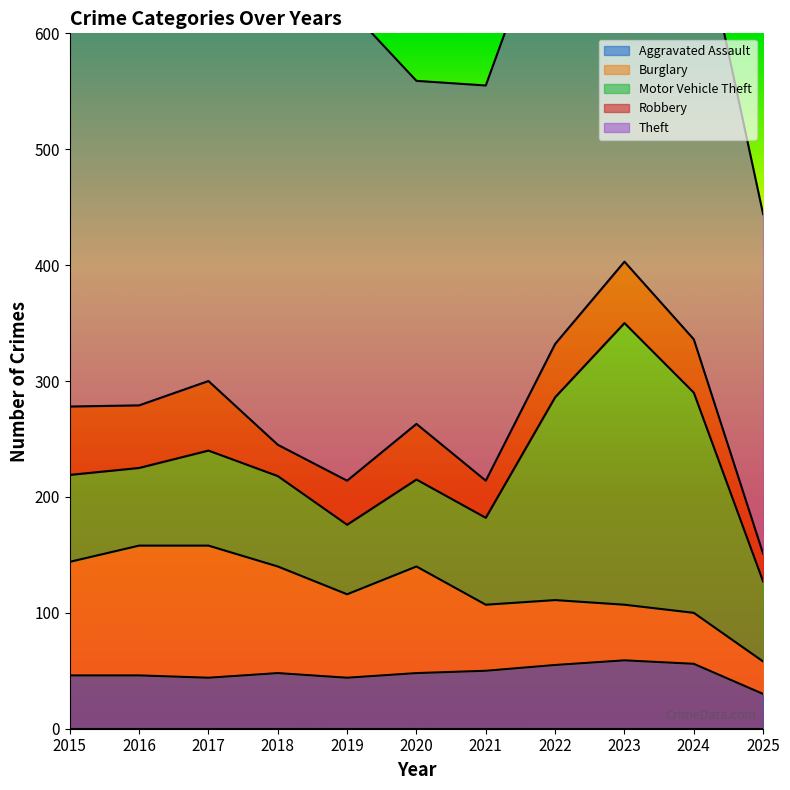

What is the spread (max minus min) of values at 2025?

269